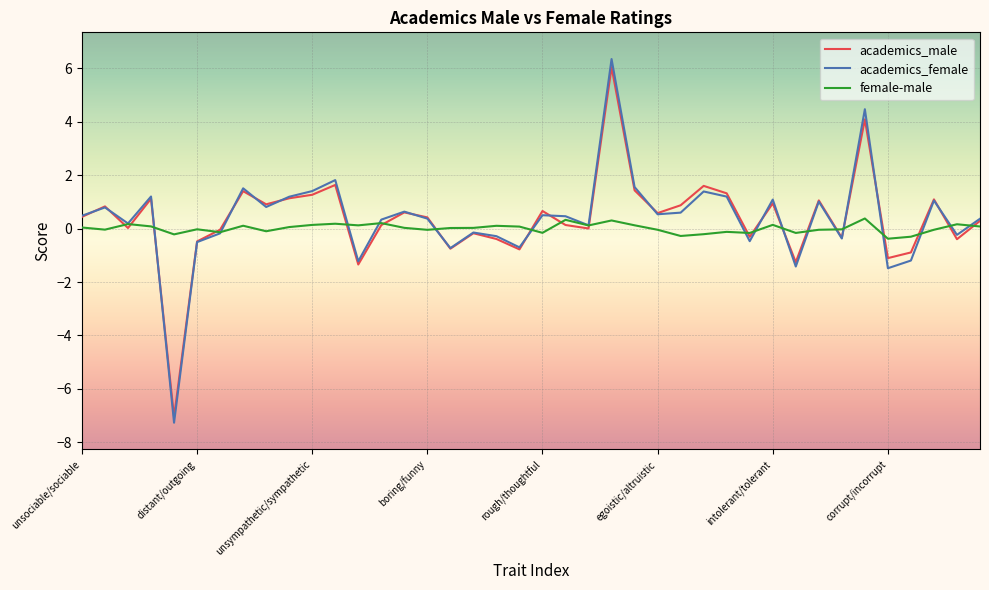

What is the minimum value for academics_male?

-7.0